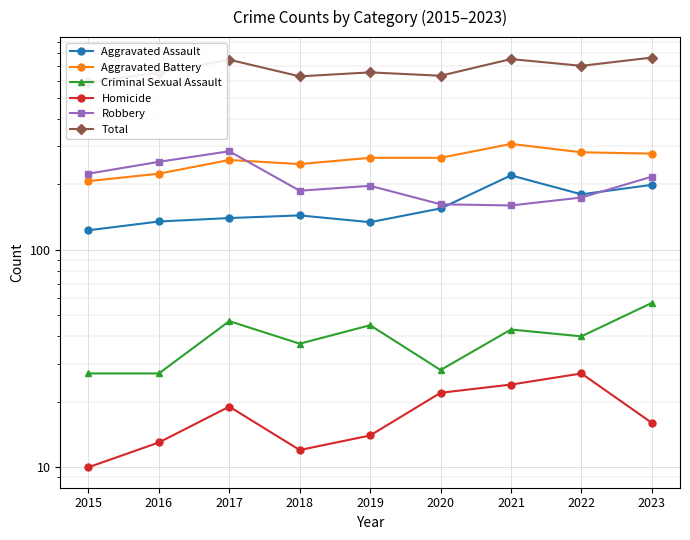

What is the average value of the Aggravated Assault series?

159